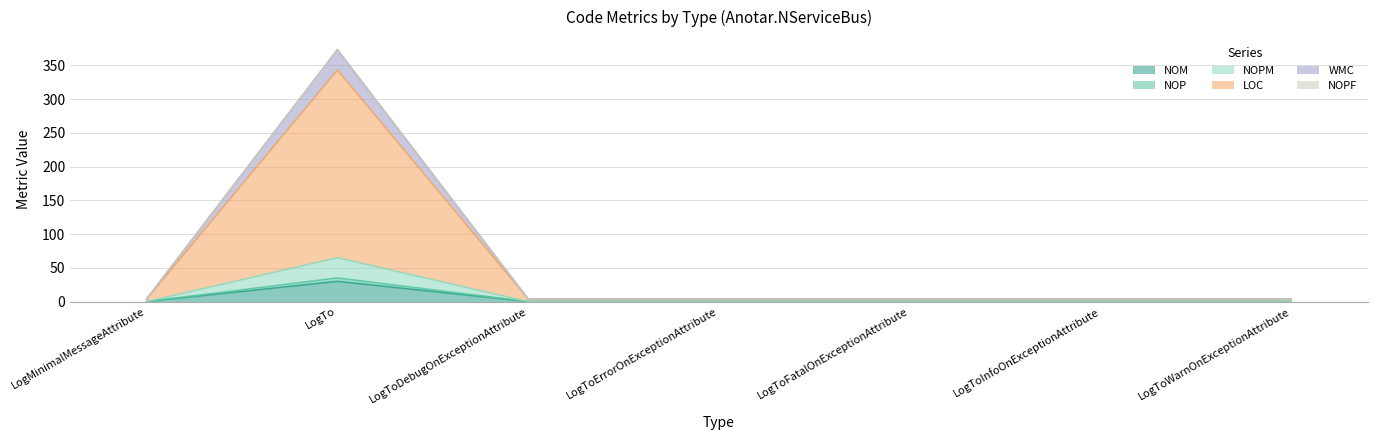

Count the number of categories in the chart.

7